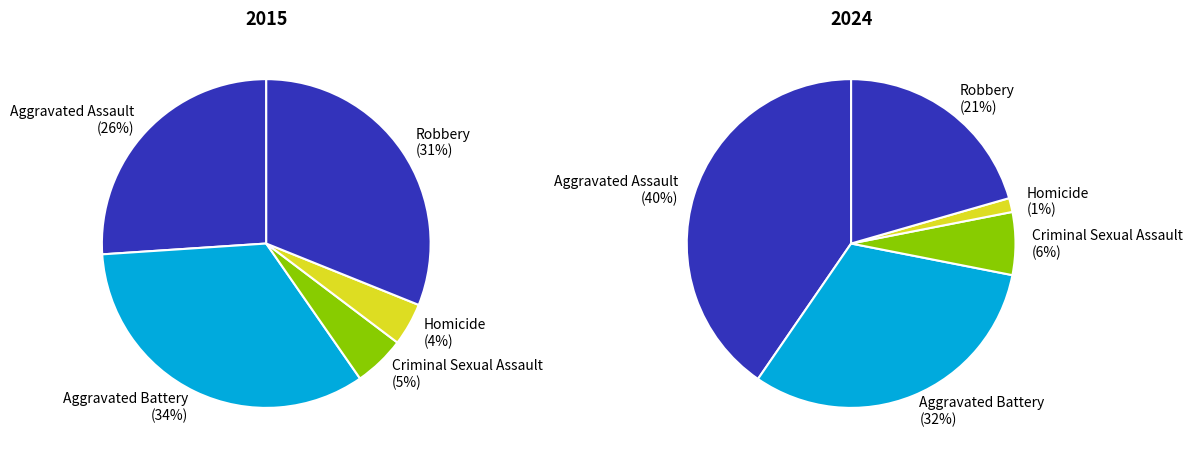

Between Aggravated Battery and Homicide, which is larger?

Aggravated Battery